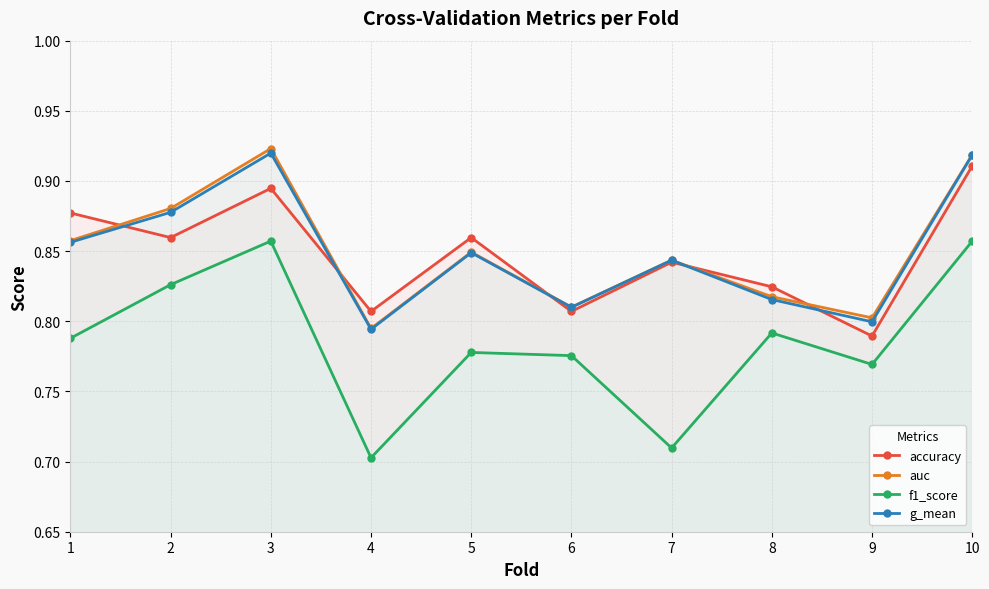

What is the total value across all series at 4?

3.1